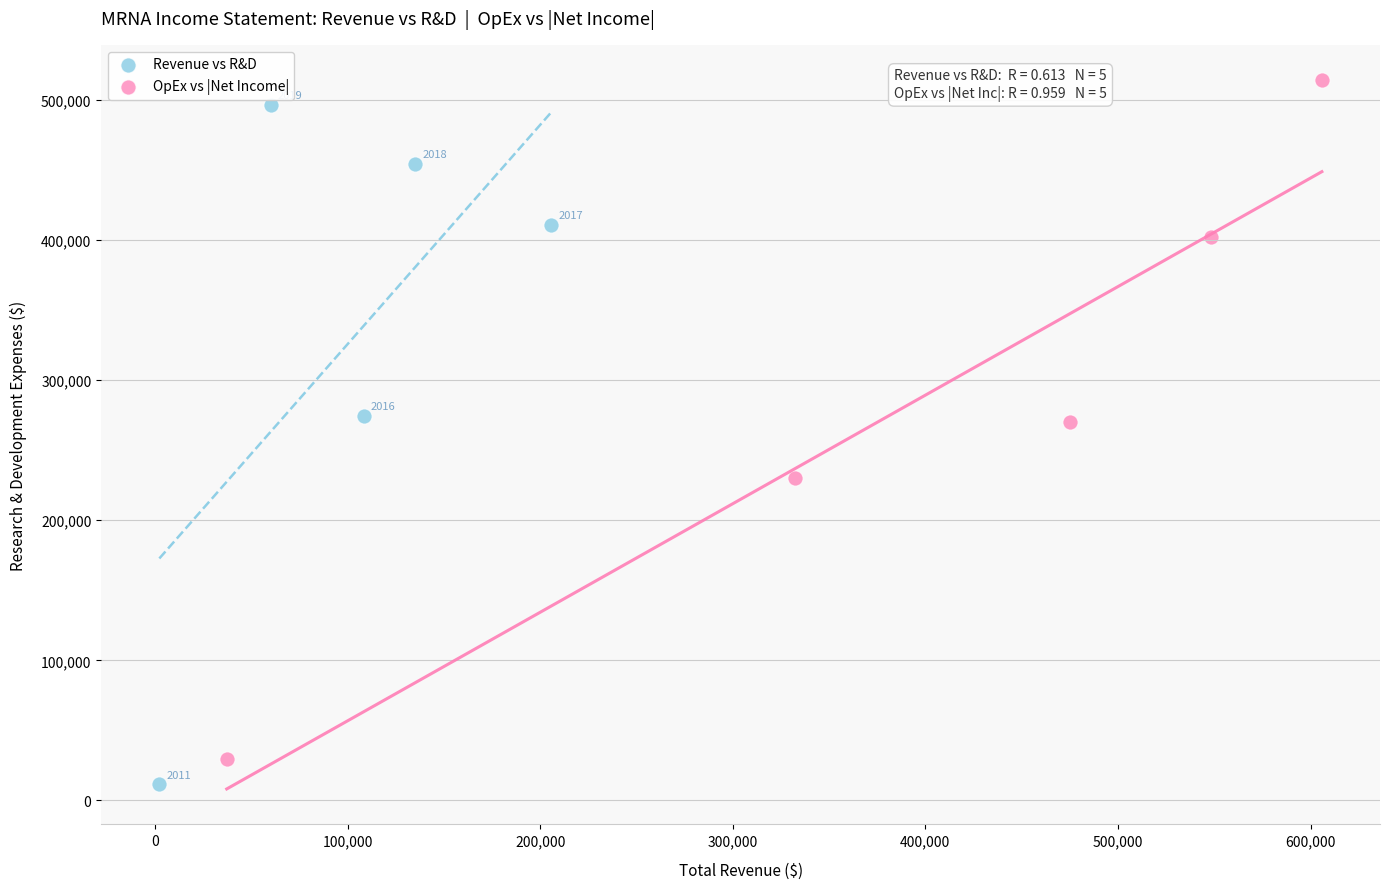

Which series contains the highest Y value?

OpEx vs |Net Income|